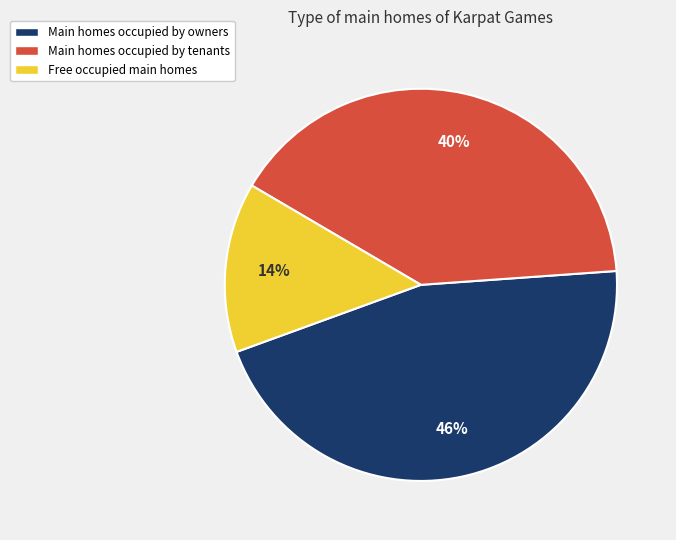

Rank the categories by value from highest to lowest.

Main homes occupied by owners, Main homes occupied by tenants, Free occupied main homes